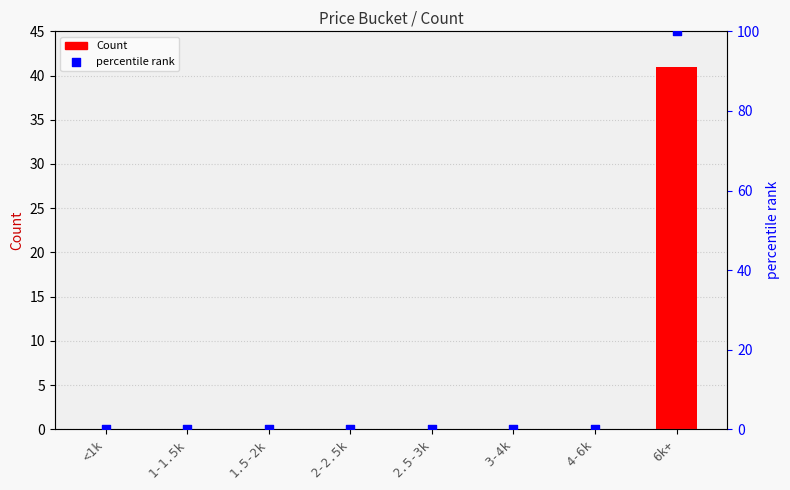

At which category is the sum across all series the highest?

6k+